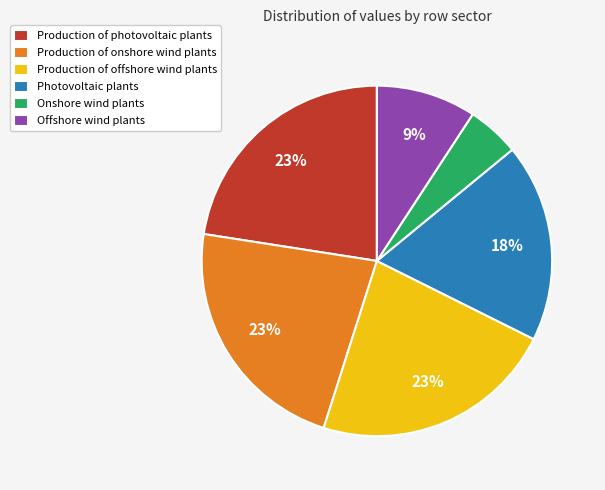

To the nearest percent, what is the difference between the largest and smallest slice percentages?

18%